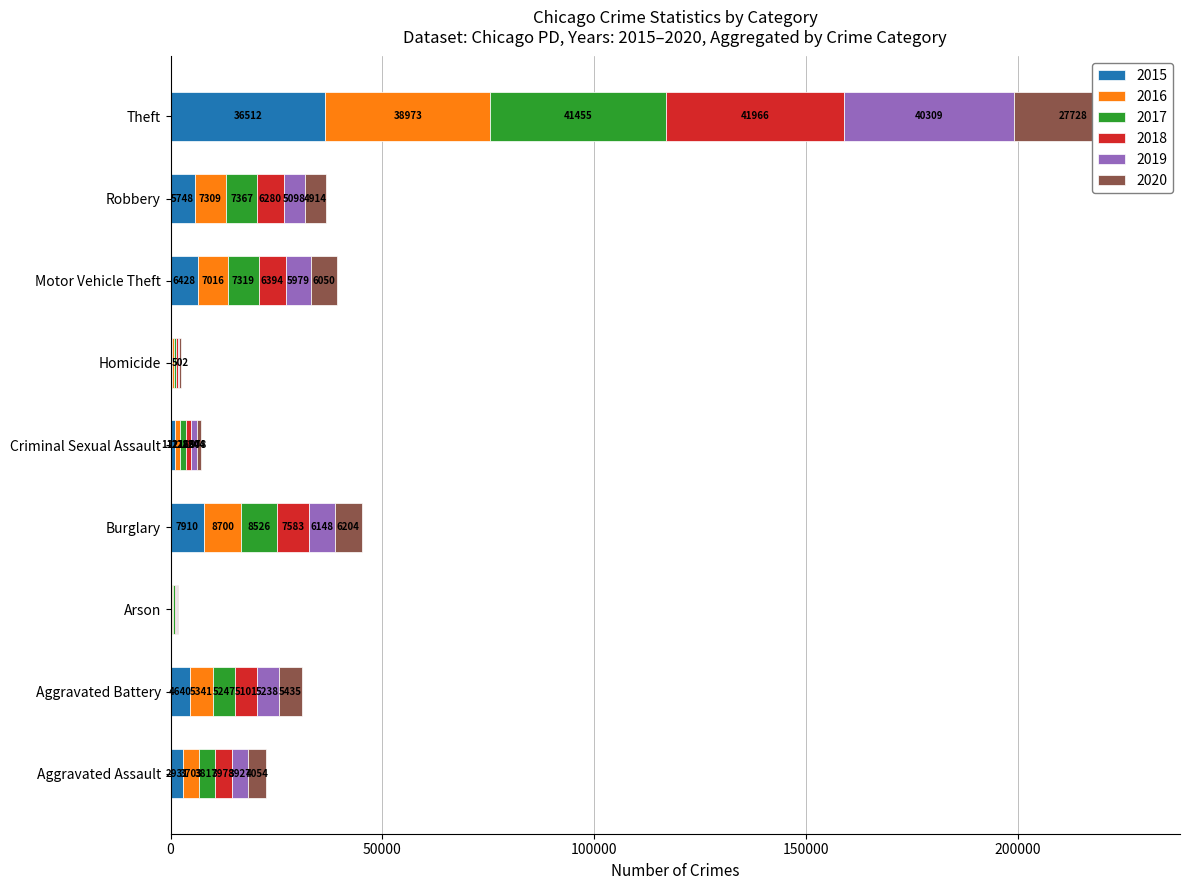

Which category has the lowest value in the 2018 series?

Arson